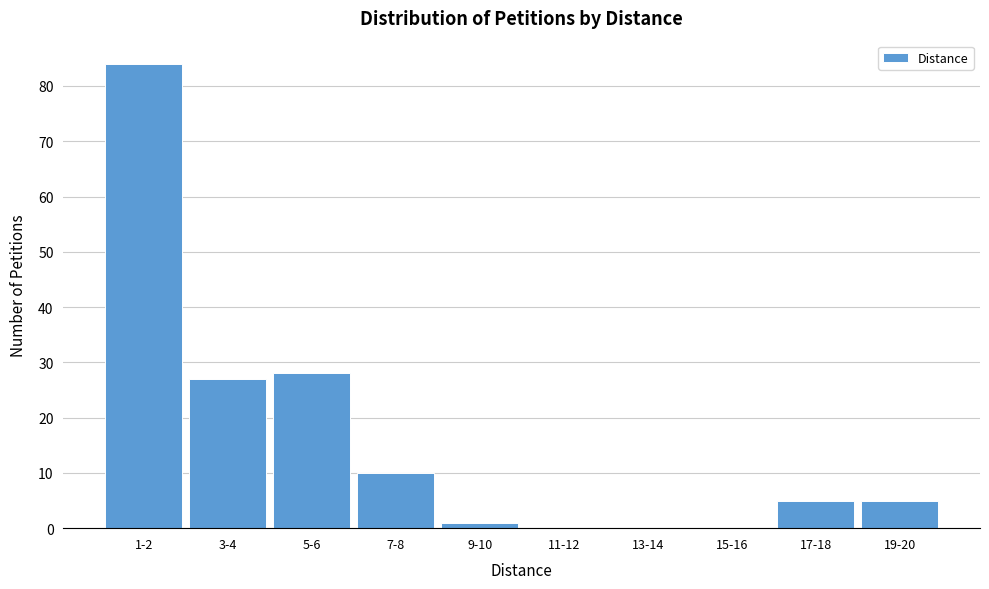

Reading right to left, list all the values displayed in this chart.

19-20=5	17-18=5	15-16=0	13-14=0	11-12=0	9-10=1	7-8=10	5-6=28	3-4=27	1-2=84